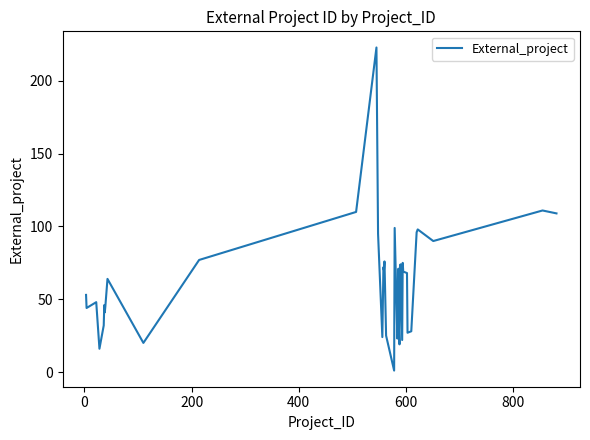

What is the greatest value displayed?

223